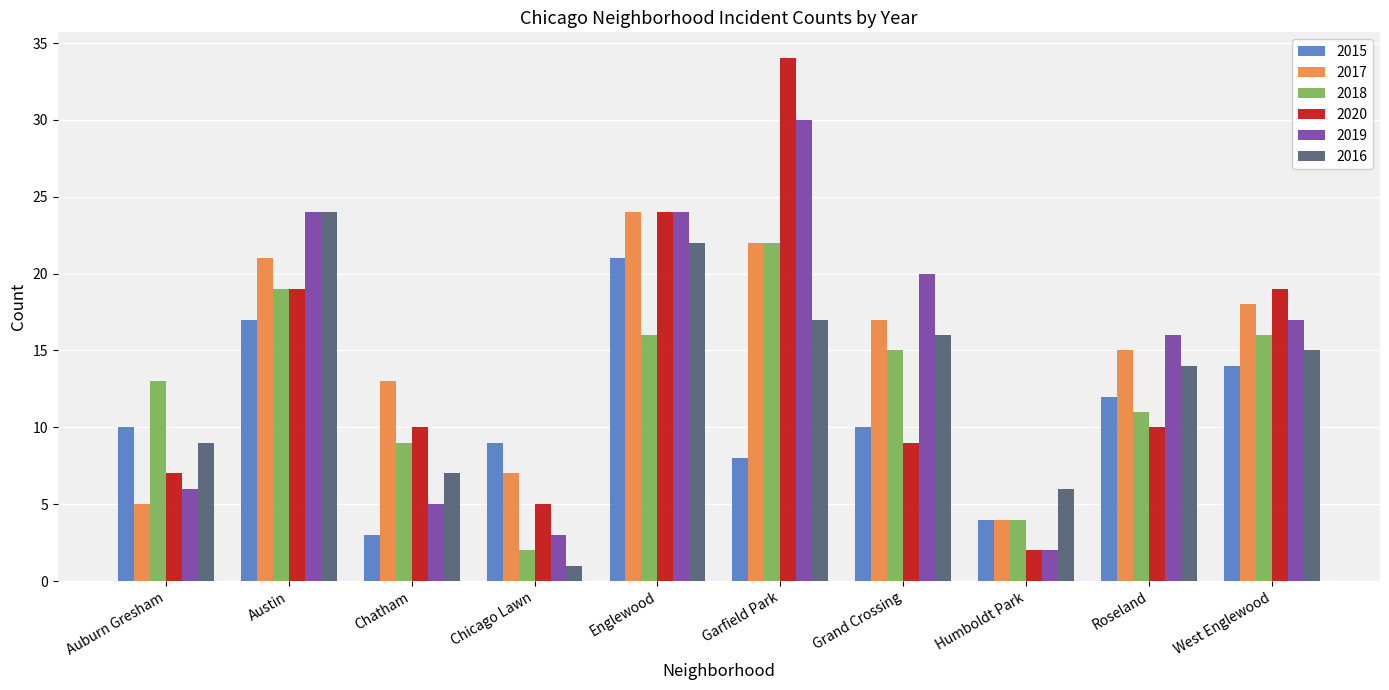

What is the total value across all series at Garfield Park?

133